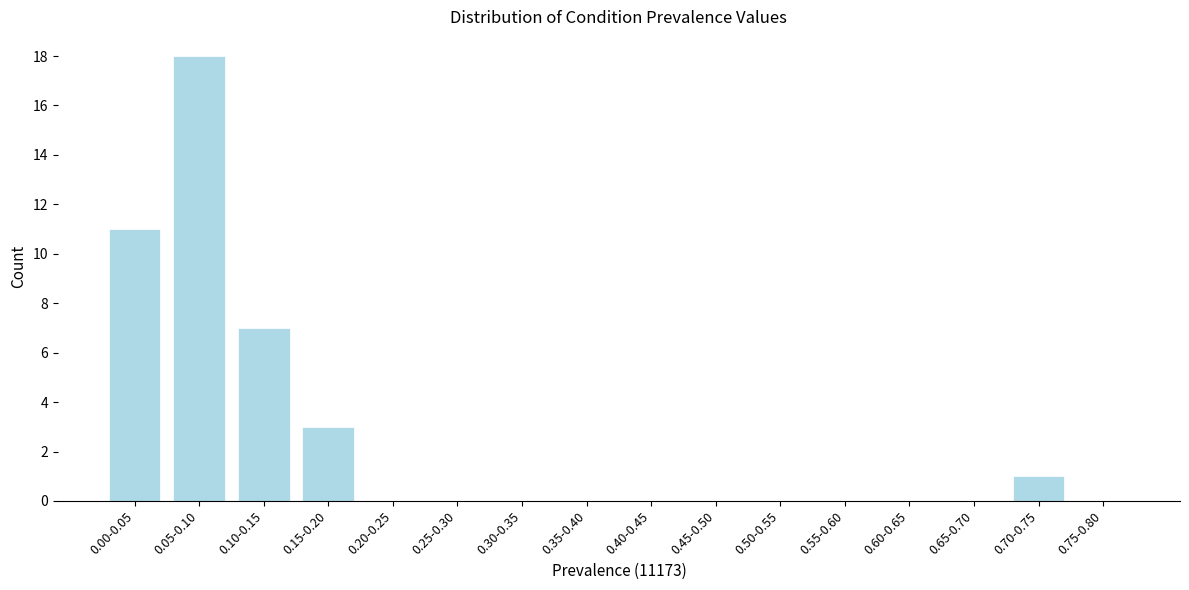

Reading left to right, list all the values displayed in this chart.

0.00-0.05=11	0.05-0.10=18	0.10-0.15=7	0.15-0.20=3	0.20-0.25=0	0.25-0.30=0	0.30-0.35=0	0.35-0.40=0	0.40-0.45=0	0.45-0.50=0	0.50-0.55=0	0.55-0.60=0	0.60-0.65=0	0.65-0.70=0	0.70-0.75=1	0.75-0.80=0